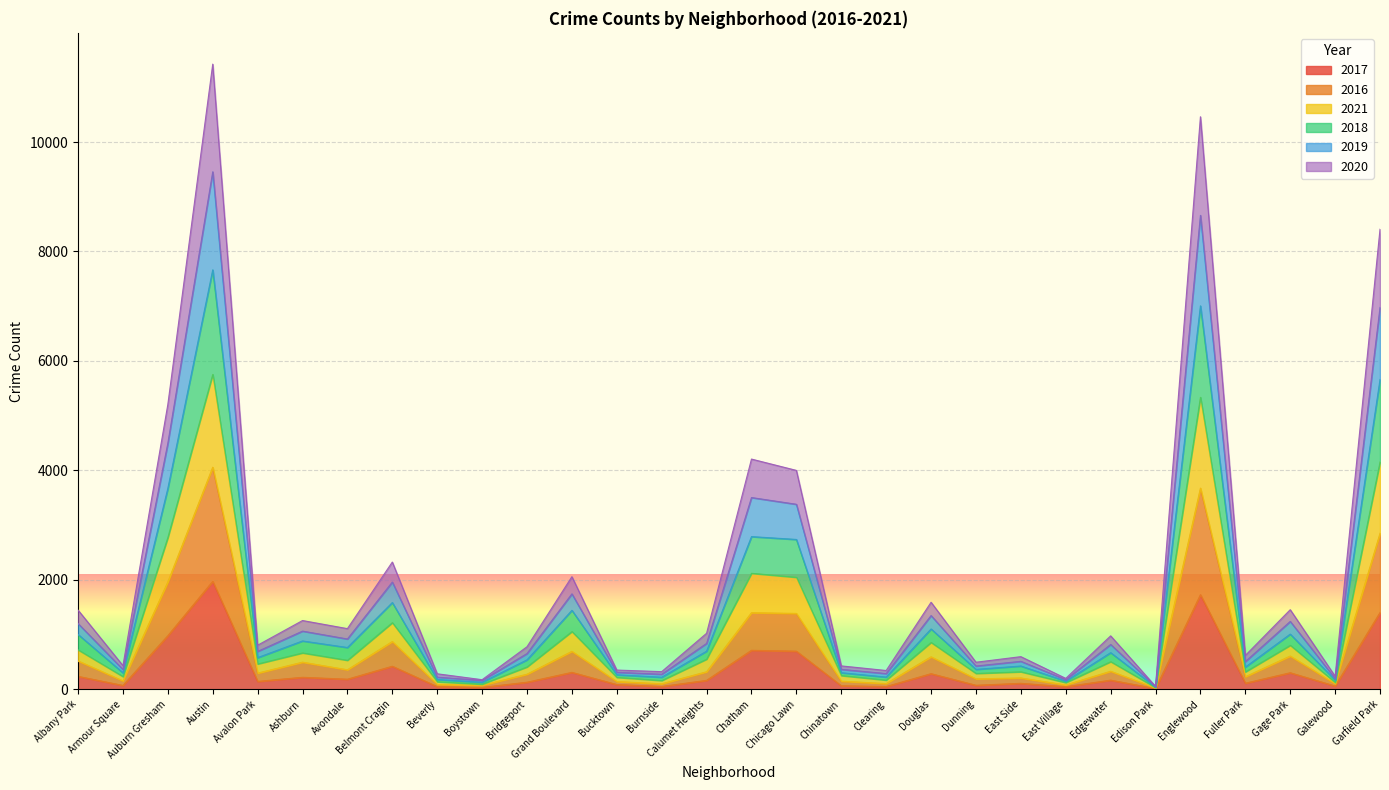

At which label does 2017 reach its peak?

Austin